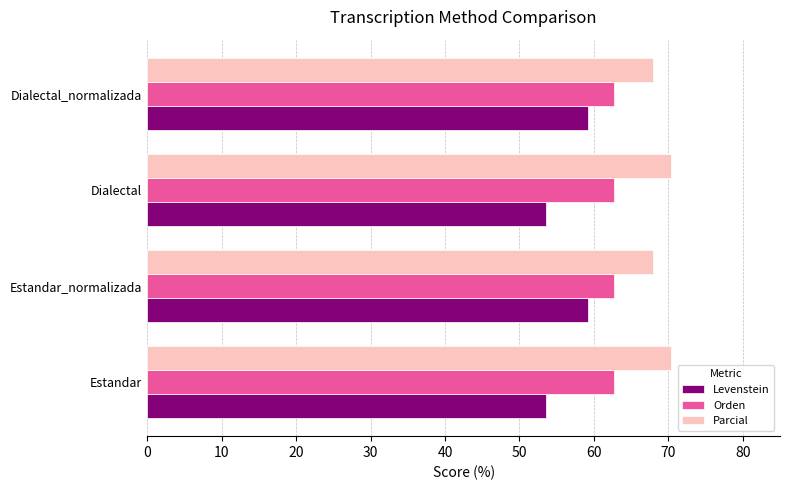

What is the average value of the Levenstein series?

56.4